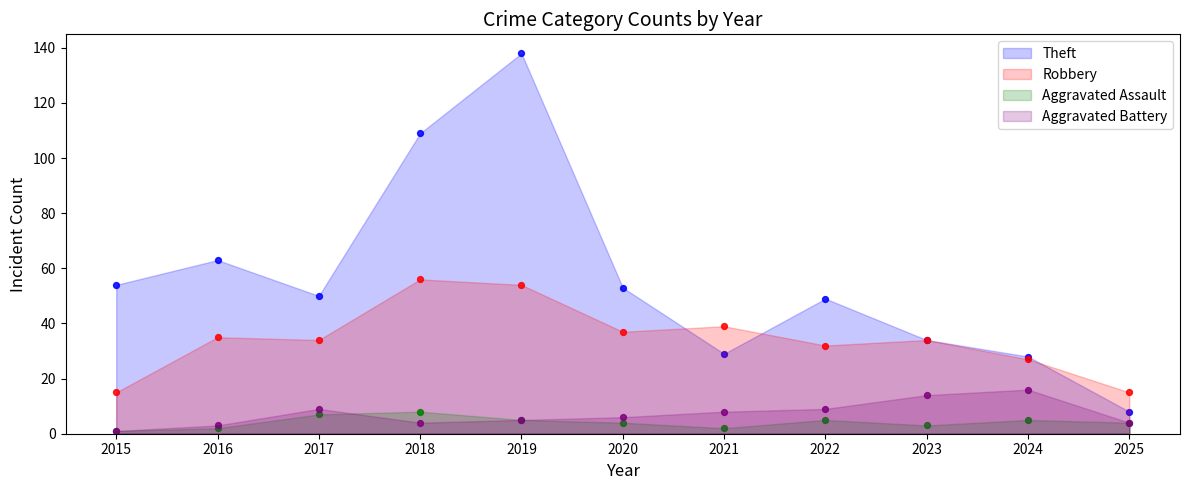

Which series has the largest total across all categories?

Theft